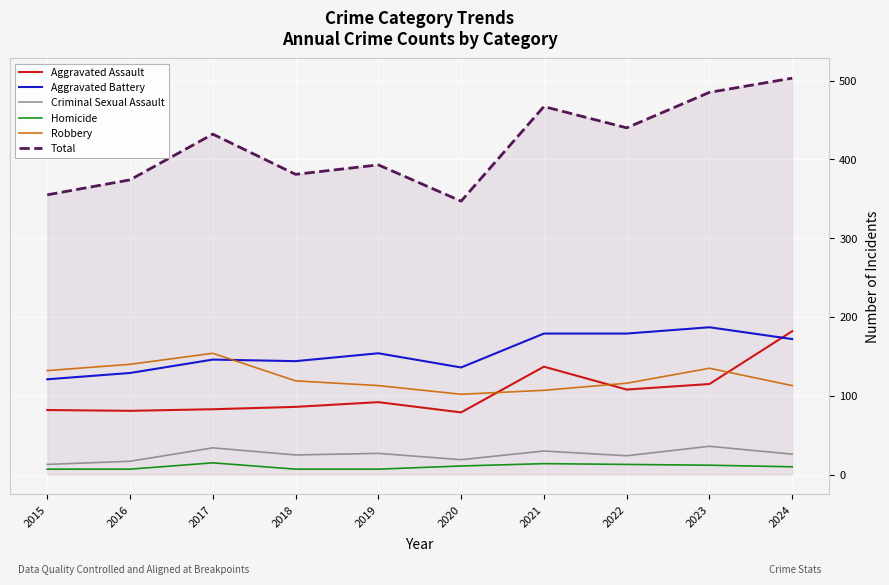

The value of Total at 2019 is 219. True or false?

False